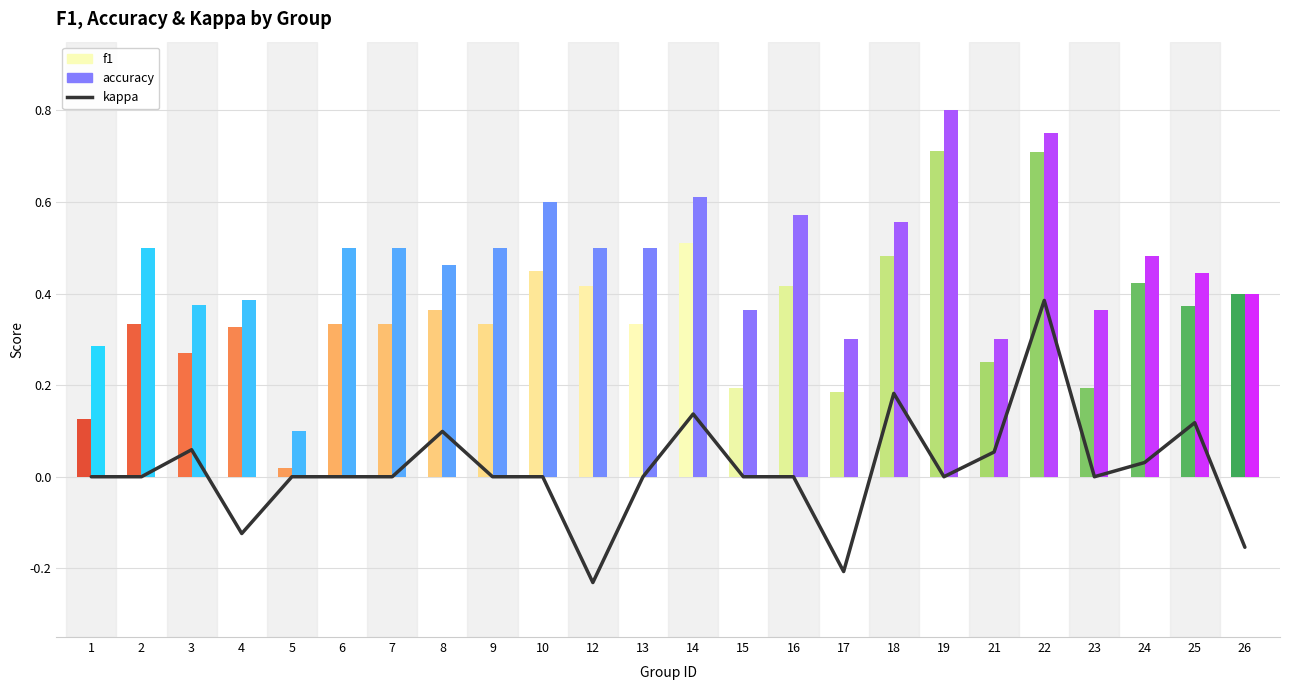

What is the approximate value at 4?

-0.1